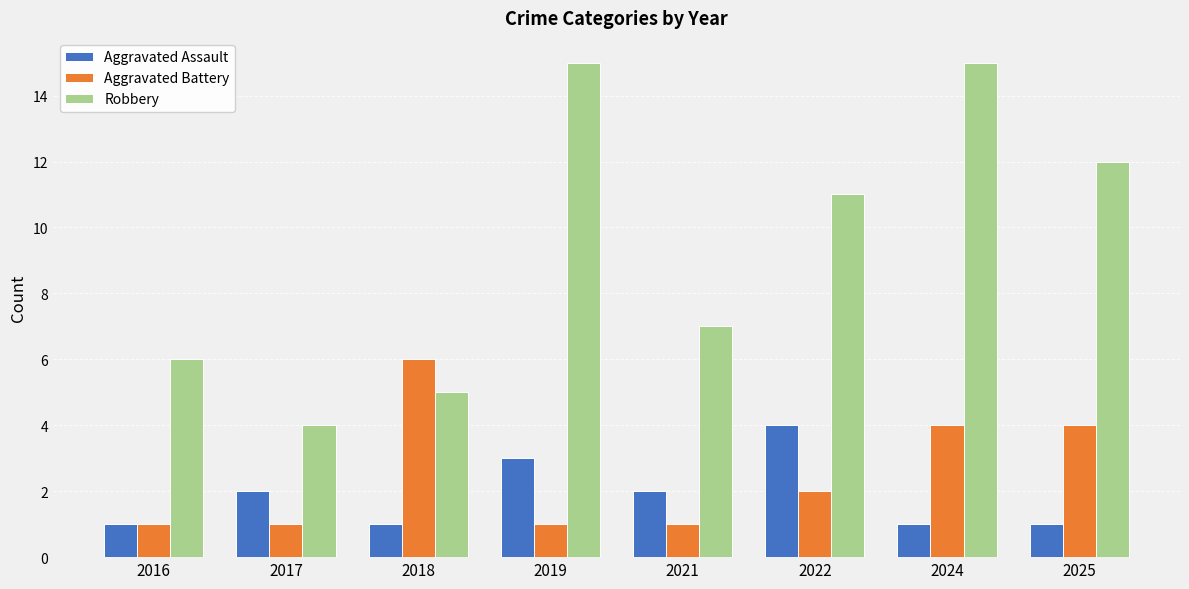

At which category is the sum across all series the highest?

2024